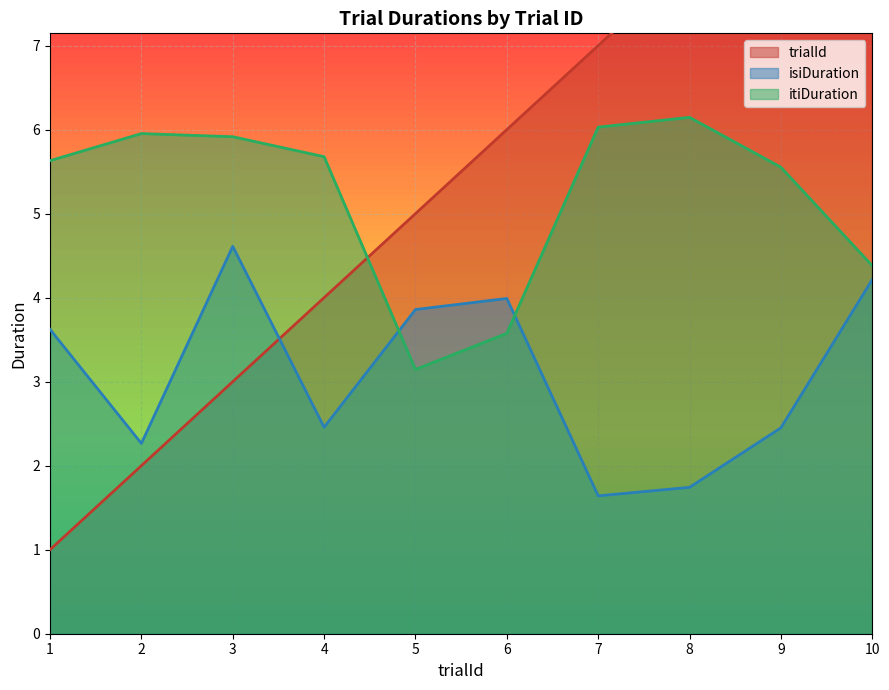

The value of isiDuration at 6 is 1.0. True or false?

False